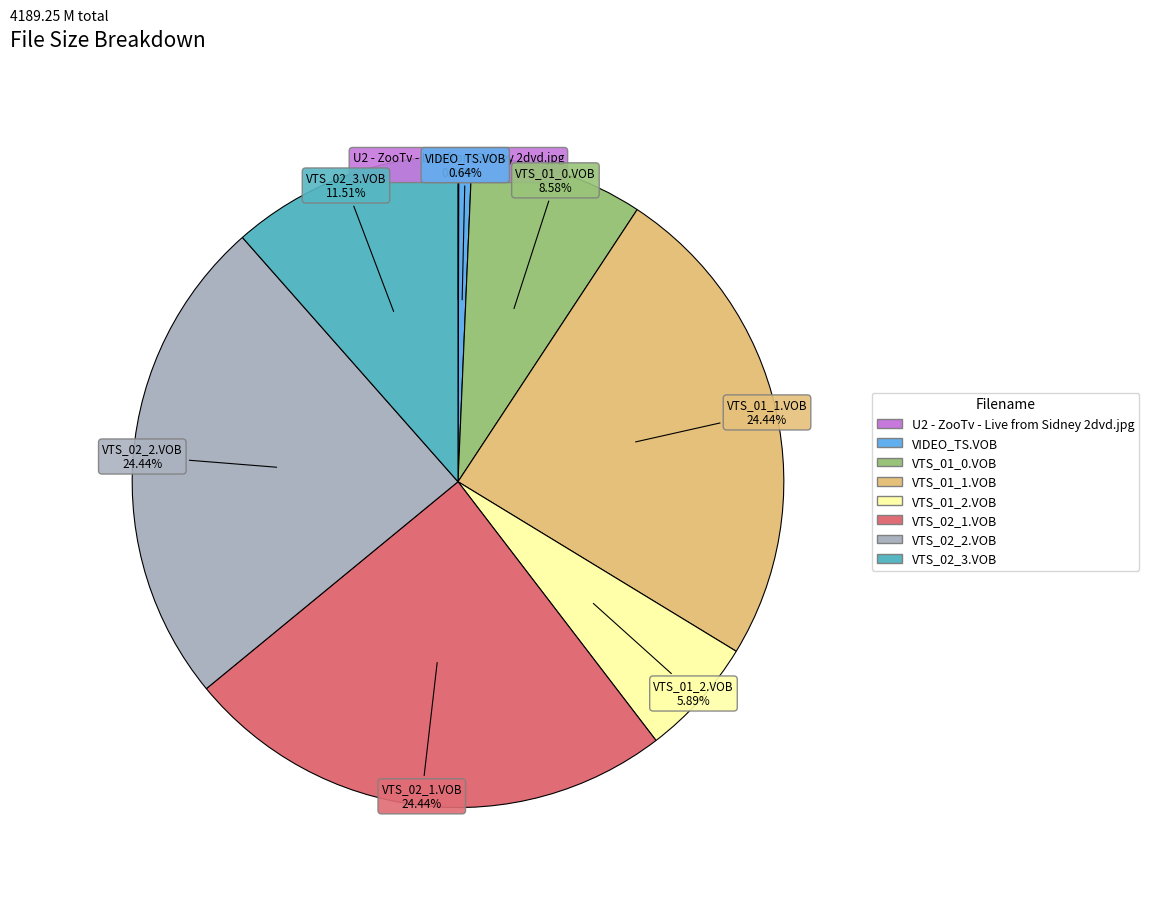

Is there any slice that represents more than half of the pie?

No